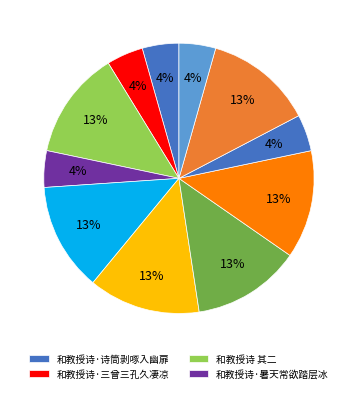

Rank the categories by value from lowest to highest.

和教授诗·暑天常欲踏层冰, 和教授诗·三曾三孔久凄凉, 和教授诗·边韶经笥任嘲眠, 和教授诗·诗筒剥啄入幽扉, 和教授诗·学海波翻笔底宽, 和教授诗 其一, 和教授诗 其二, 和教授诗 其三, 和教授诗 其四, 和教授诗 其五, 和教授诗